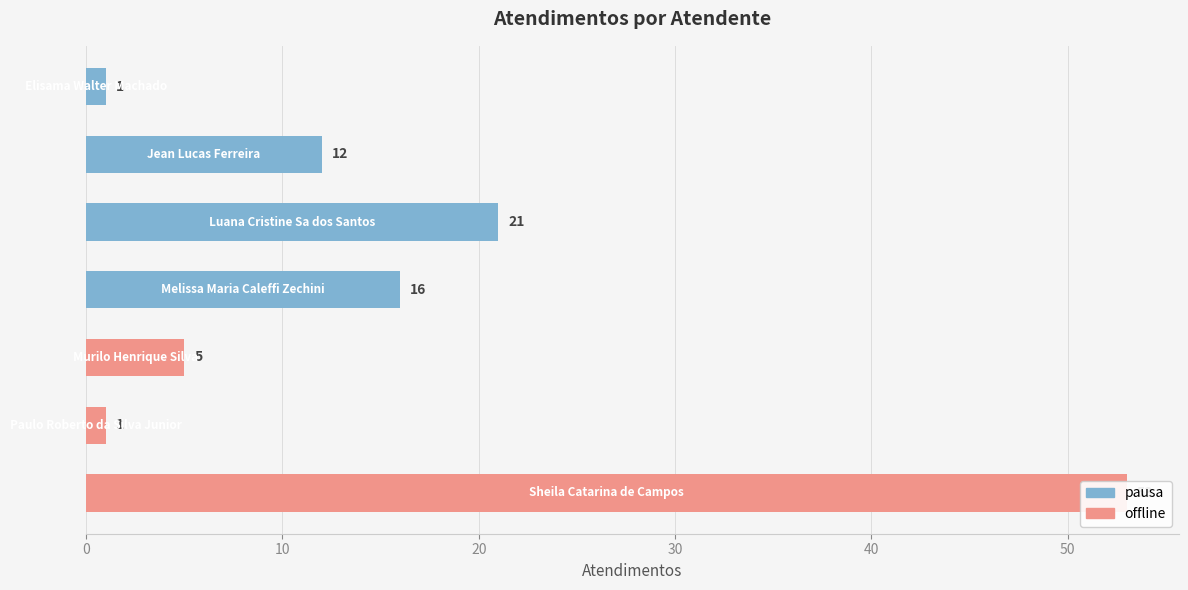

At which label is the value closest to 27?

Luana Cristine Sa dos Santos